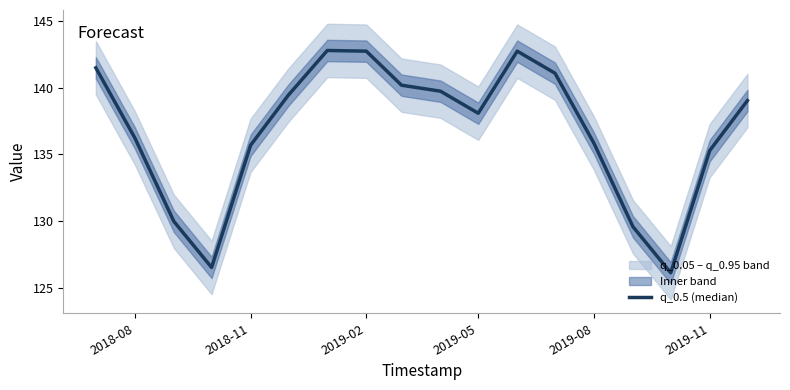

Reading left to right, extract all data points from this chart.

141.5	136.2	130.0	126.5	135.7	139.4	142.8	142.7	140.2	139.7	138.1	142.7	141.1	135.8	129.6	126.1	135.3	139.0